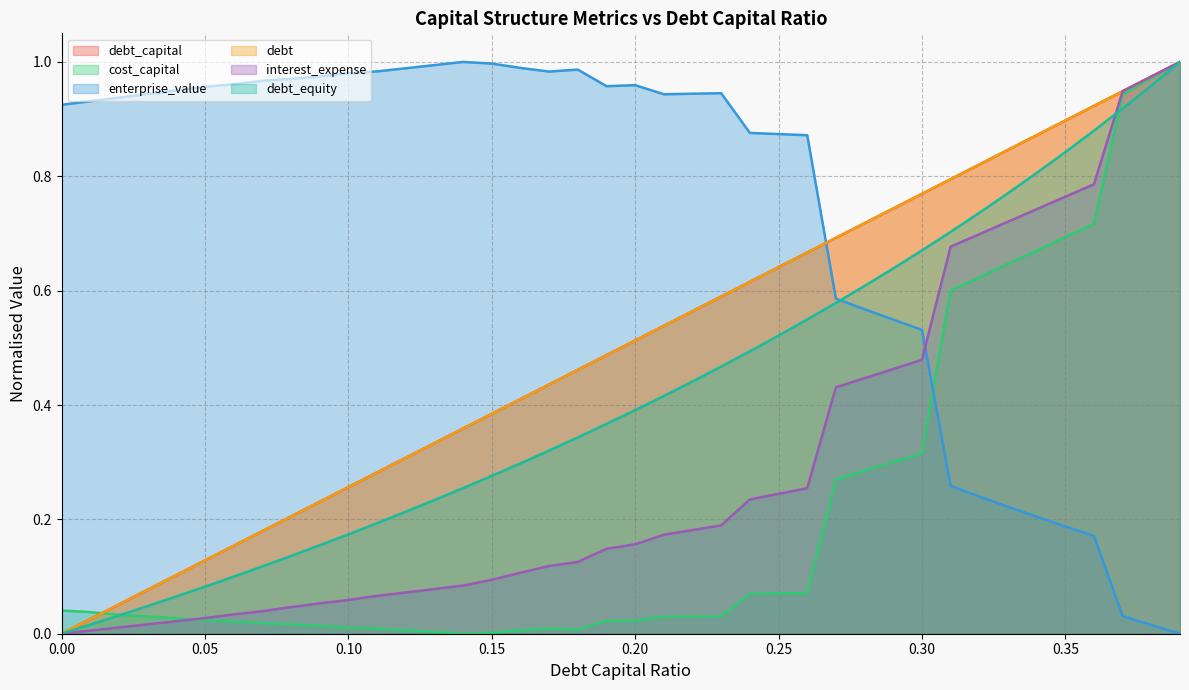

Reading right to left, what are all the values shown in this chart?

debt_capital: 1.0	1.0	0.9	0.9	0.9	0.9	0.8	0.8	0.8	0.8	0.7	0.7	0.7	0.7	0.6	0.6	0.6	0.6	0.5	0.5	0.5	0.5	0.4	0.4	0.4	0.4	0.3	0.3	0.3	0.3	0.2	0.2	0.2	0.2	0.1	0.1	0.1	0.1	0.0	0.0
cost_capital: 1.0	1.0	0.9	0.7	0.7	0.7	0.6	0.6	0.6	0.3	0.3	0.3	0.3	0.1	0.1	0.1	0.0	0.0	0.0	0.0	0.0	0.0	0.0	0.0	0.0	0.0	0.0	0.0	0.0	0.0	0.0	0.0	0.0	0.0	0.0	0.0	0.0	0.0	0.0	0.0
enterprise_value: 0.0	0.0	0.0	0.2	0.2	0.2	0.2	0.2	0.3	0.5	0.5	0.6	0.6	0.9	0.9	0.9	0.9	0.9	0.9	1.0	1.0	1.0	1.0	1.0	1.0	1.0	1.0	1.0	1.0	1.0	1.0	1.0	1.0	1.0	1.0	1.0	0.9	0.9	0.9	0.9
debt: 1.0	1.0	0.9	0.9	0.9	0.9	0.8	0.8	0.8	0.8	0.7	0.7	0.7	0.7	0.6	0.6	0.6	0.6	0.5	0.5	0.5	0.5	0.4	0.4	0.4	0.4	0.3	0.3	0.3	0.3	0.2	0.2	0.2	0.2	0.1	0.1	0.1	0.1	0.0	0.0
interest_expense: 1.0	1.0	0.9	0.8	0.8	0.7	0.7	0.7	0.7	0.5	0.5	0.4	0.4	0.3	0.2	0.2	0.2	0.2	0.2	0.2	0.1	0.1	0.1	0.1	0.1	0.1	0.1	0.1	0.1	0.1	0.1	0.0	0.0	0.0	0.0	0.0	0.0	0.0	0.0	0.0
debt_equity: 1.0	1.0	0.9	0.9	0.8	0.8	0.8	0.7	0.7	0.7	0.6	0.6	0.6	0.5	0.5	0.5	0.5	0.4	0.4	0.4	0.4	0.3	0.3	0.3	0.3	0.3	0.2	0.2	0.2	0.2	0.2	0.1	0.1	0.1	0.1	0.1	0.0	0.0	0.0	0.0